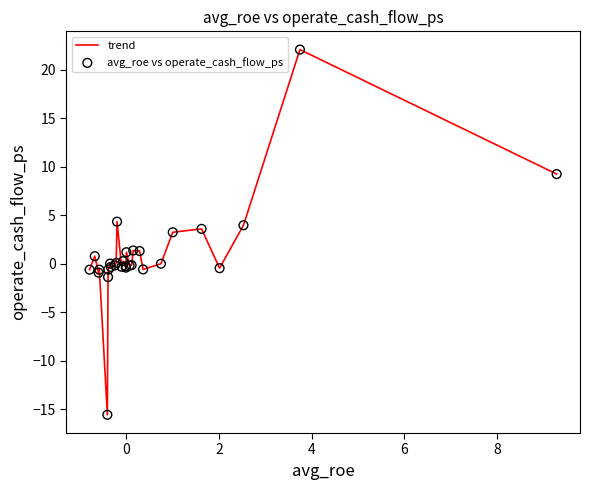

What is the maximum value shown in the chart?

22.1